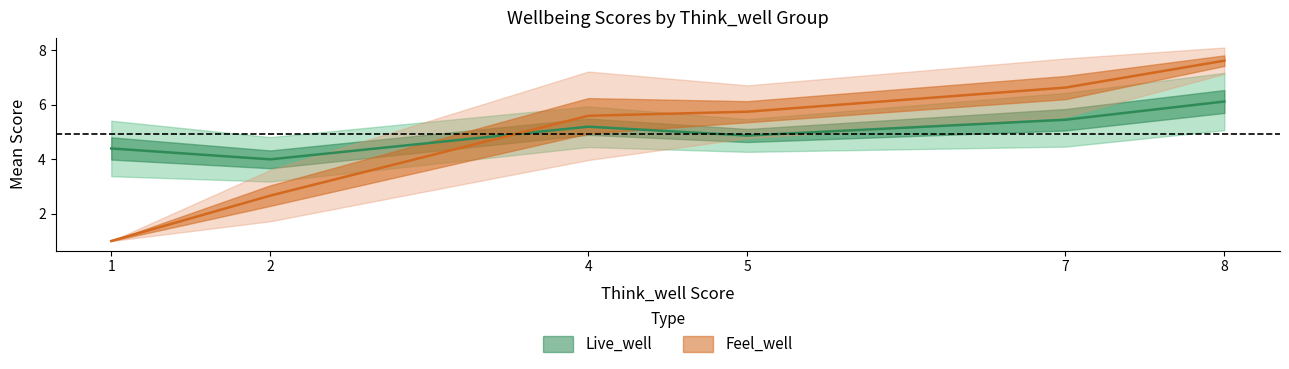

What is the difference between the Feel_well values at 35 and 16?

2